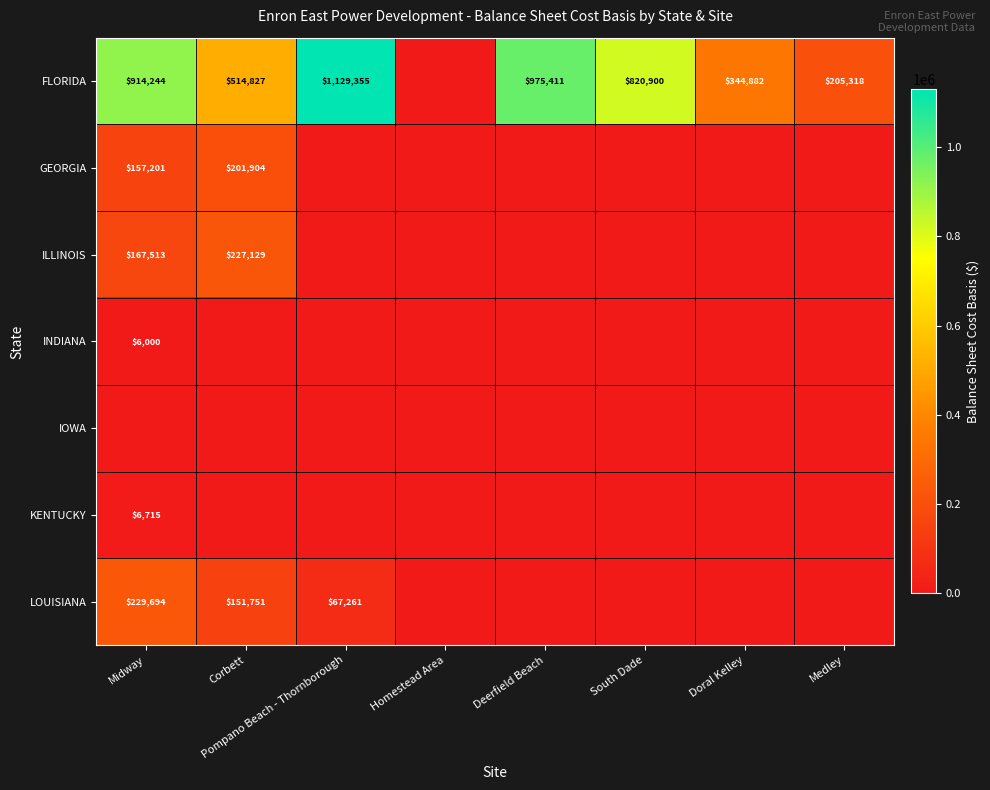

The value of FLORIDA at Deerfield Beach is 975411. True or false?

True